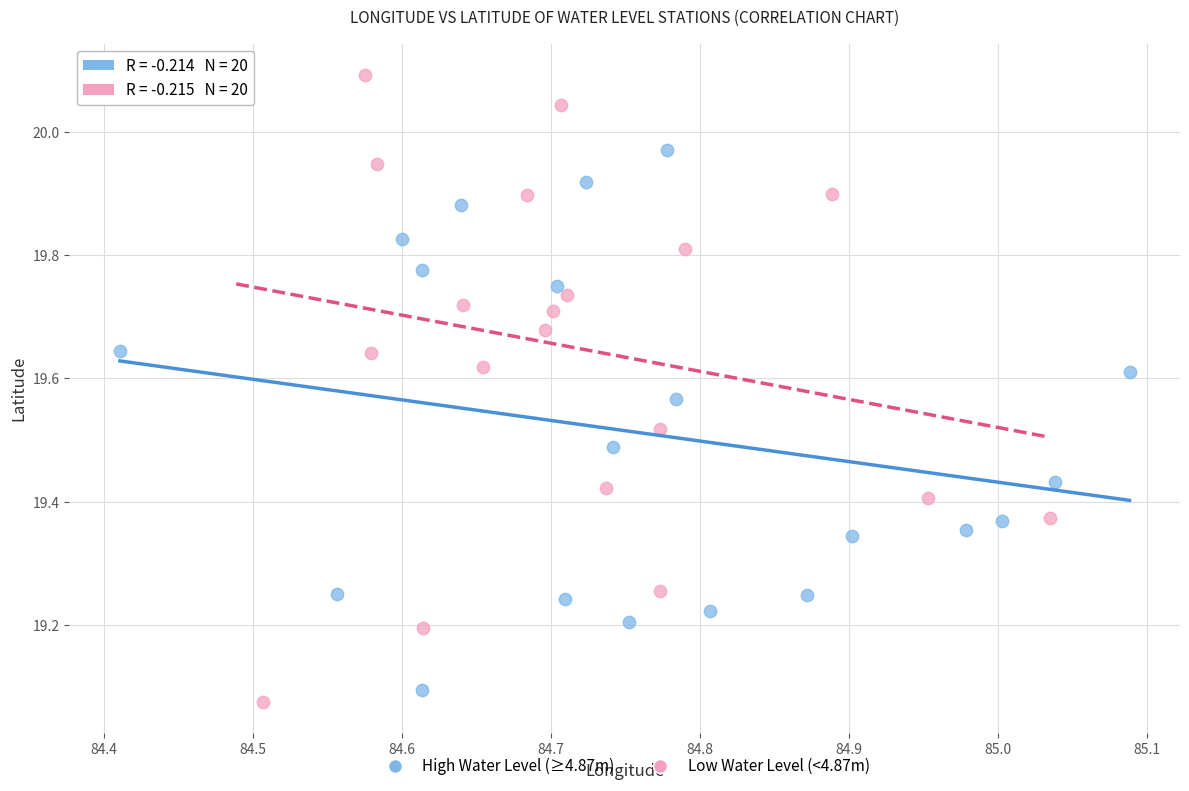

Which series has the widest spread of Y values?

Low Water Level (<4.87m)